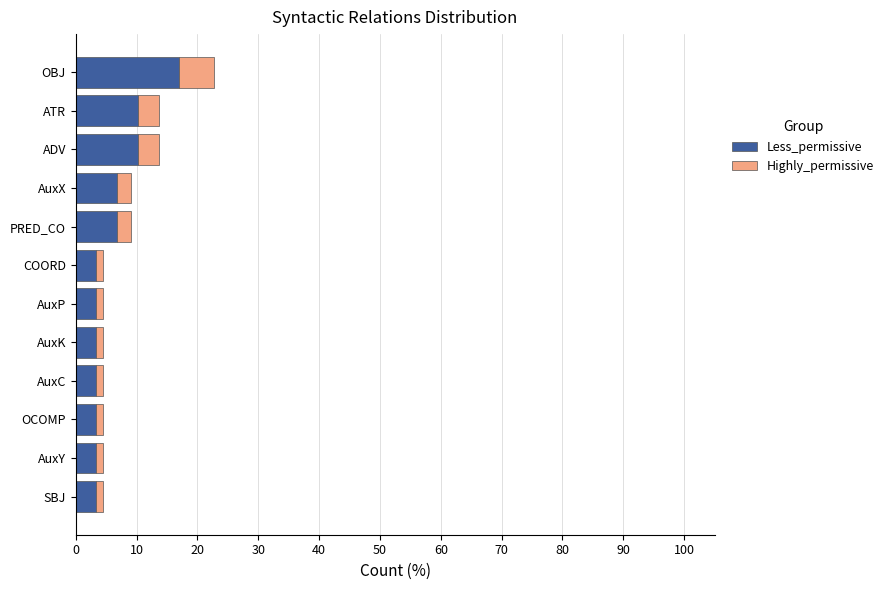

What is the difference between the maximum and minimum values in the Less_permissive series?

13.6